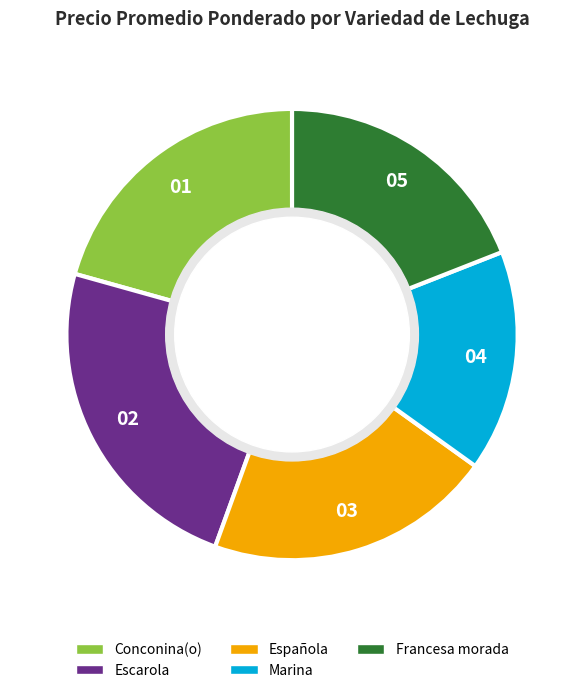

What is the largest slice in the pie chart?

Escarola